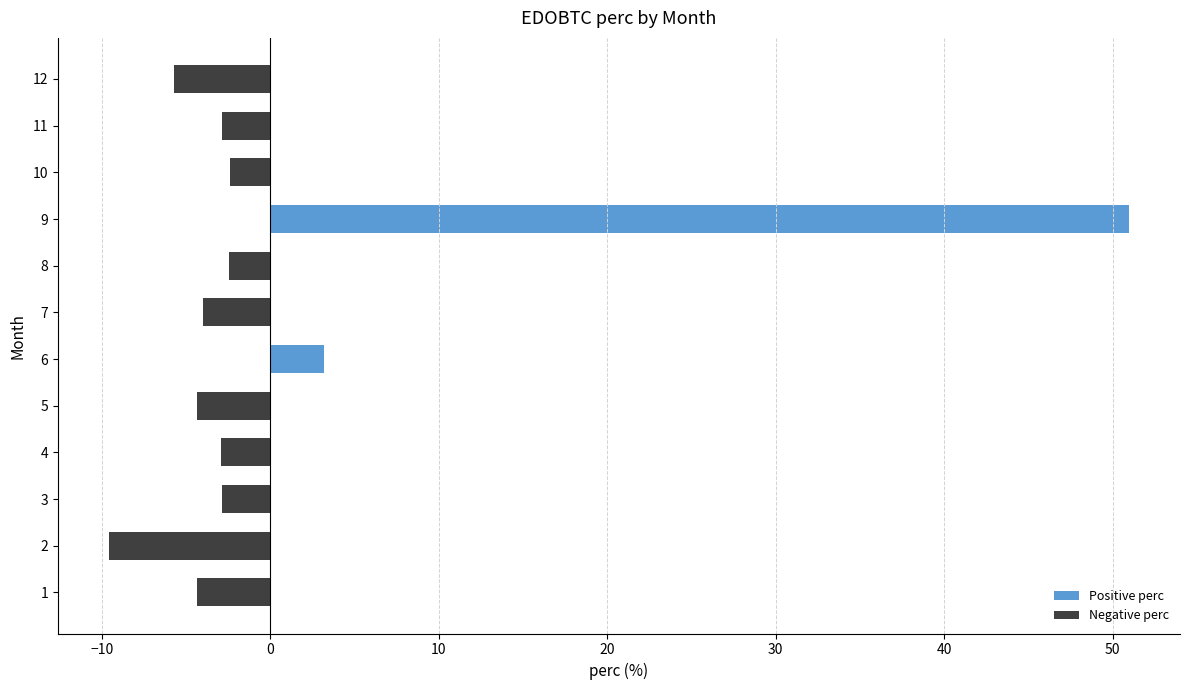

How many negative values does the Negative perc series have?

10